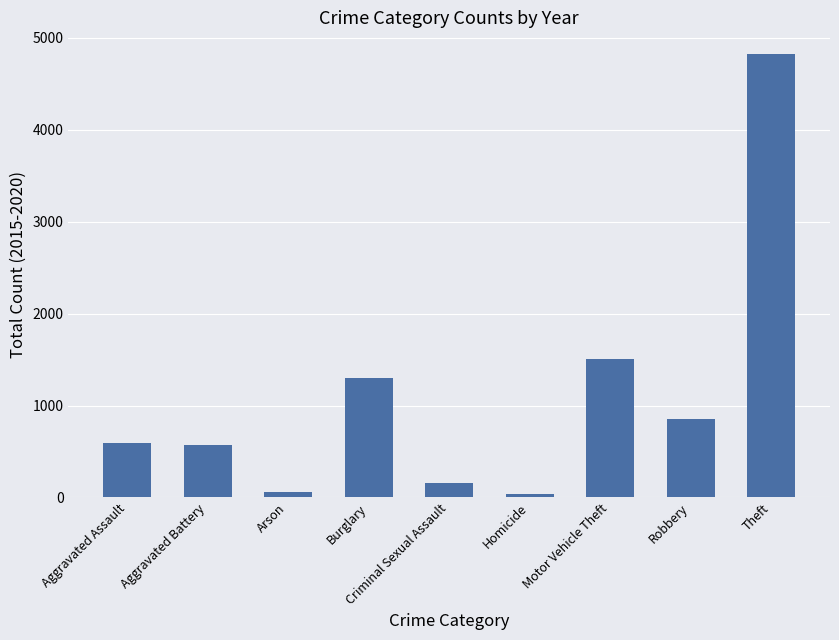

What is the ratio of the value at Robbery to the value at Burglary?

0.7